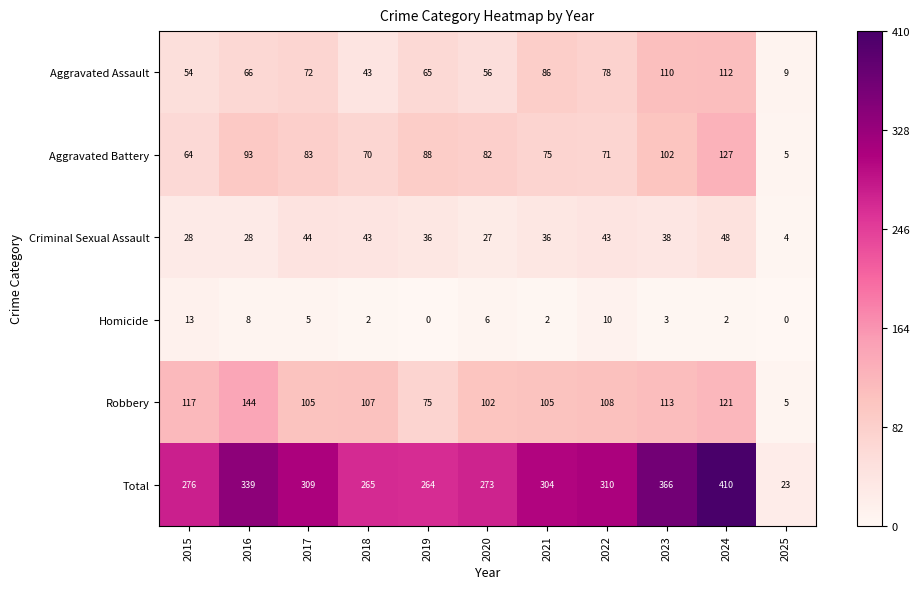

The Aggravated Battery series shows 8 at 2025. True or false?

False